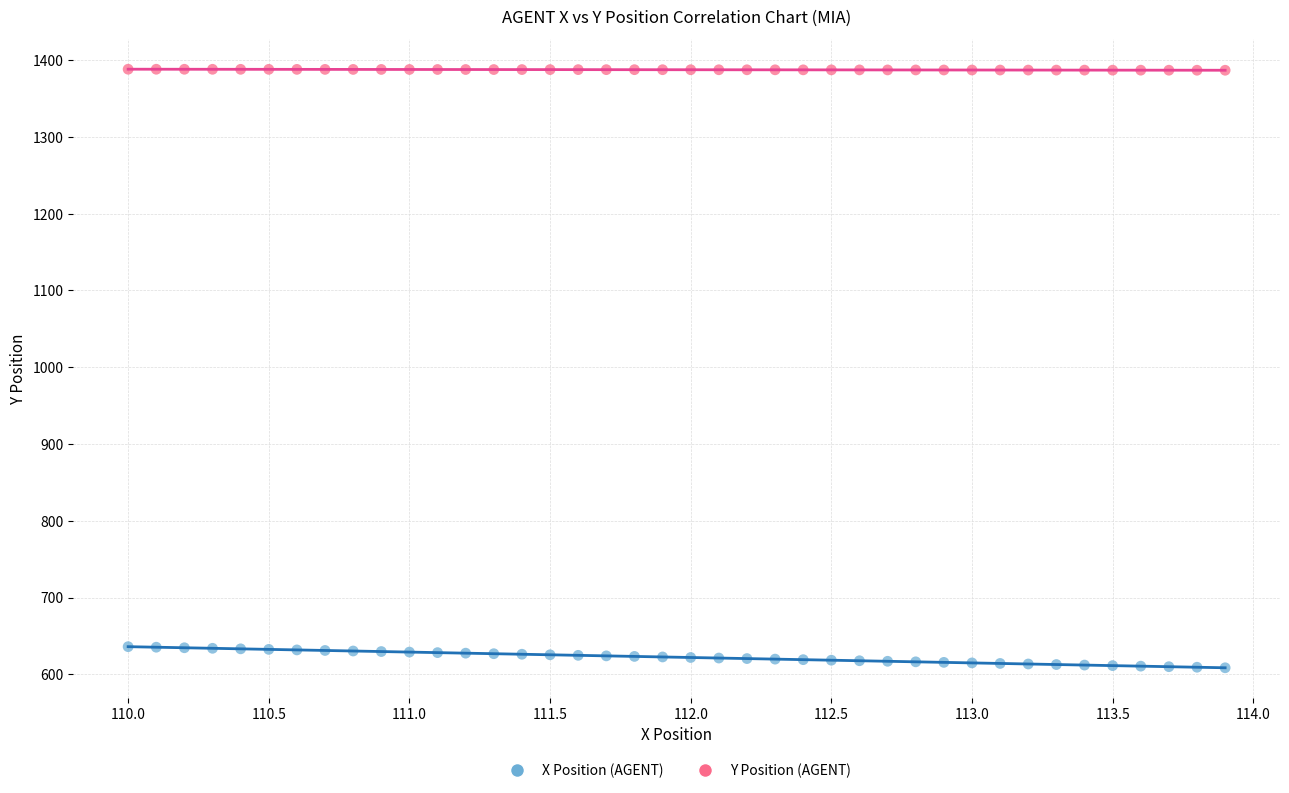

Which series reaches the maximum Y coordinate?

Y Position (AGENT)